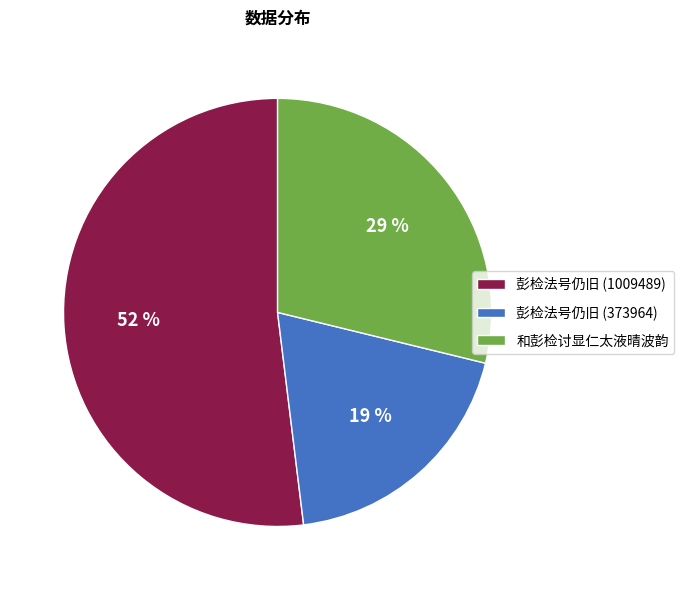

Is 彭检法号仍旧 (373964) the majority of the pie?

No